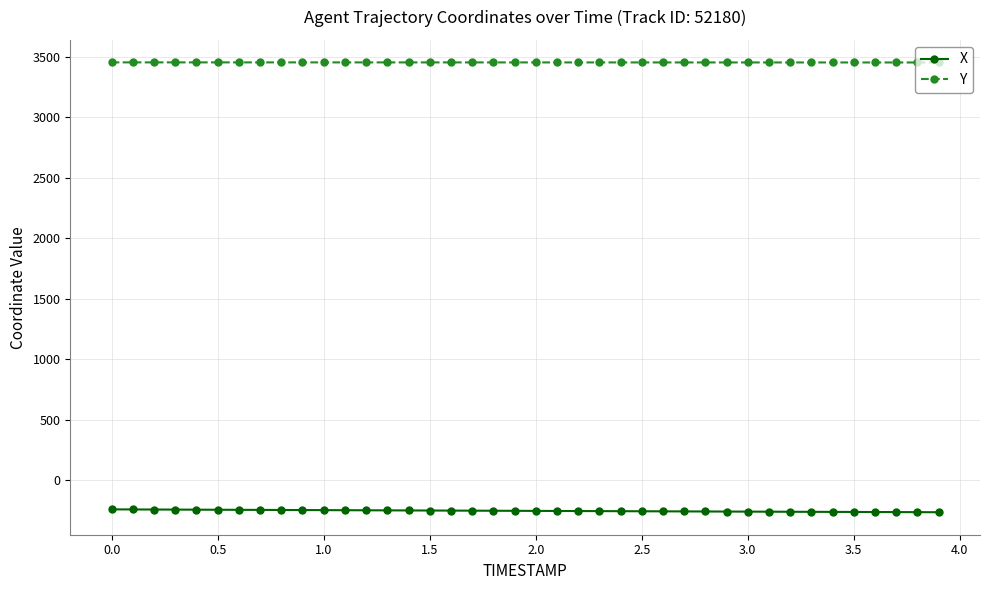

What is the lowest value of the Y series?

3452.3